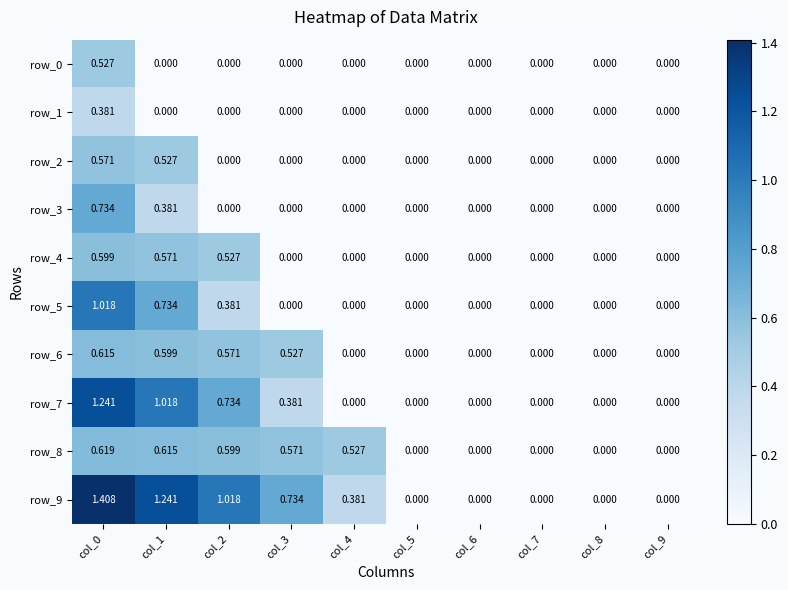

True or false: row_8 has a value of 0.3 at col_1.

False